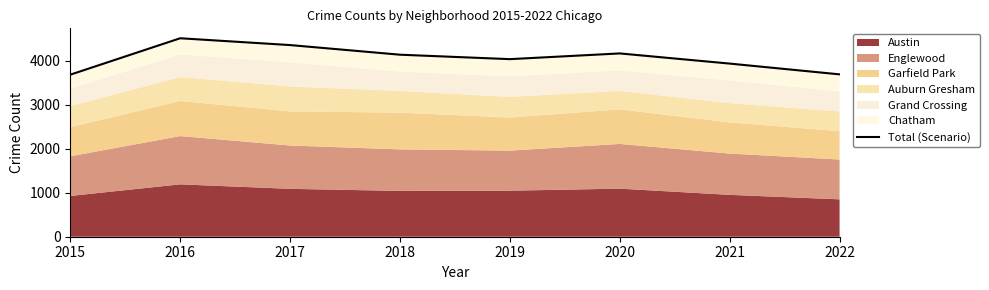

Rank the categories by value from lowest to highest.

2015, 2022, 2021, 2019, 2018, 2020, 2017, 2016